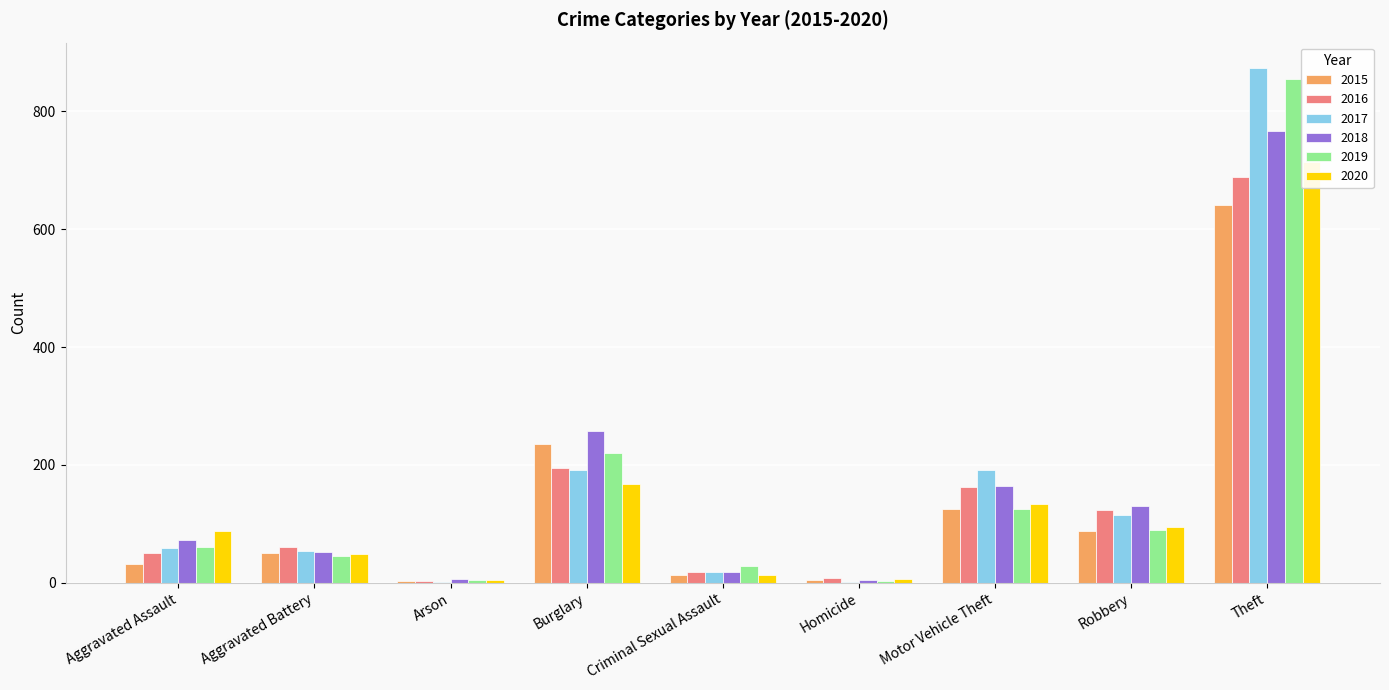

What is the sum of all 2018 values?

1472